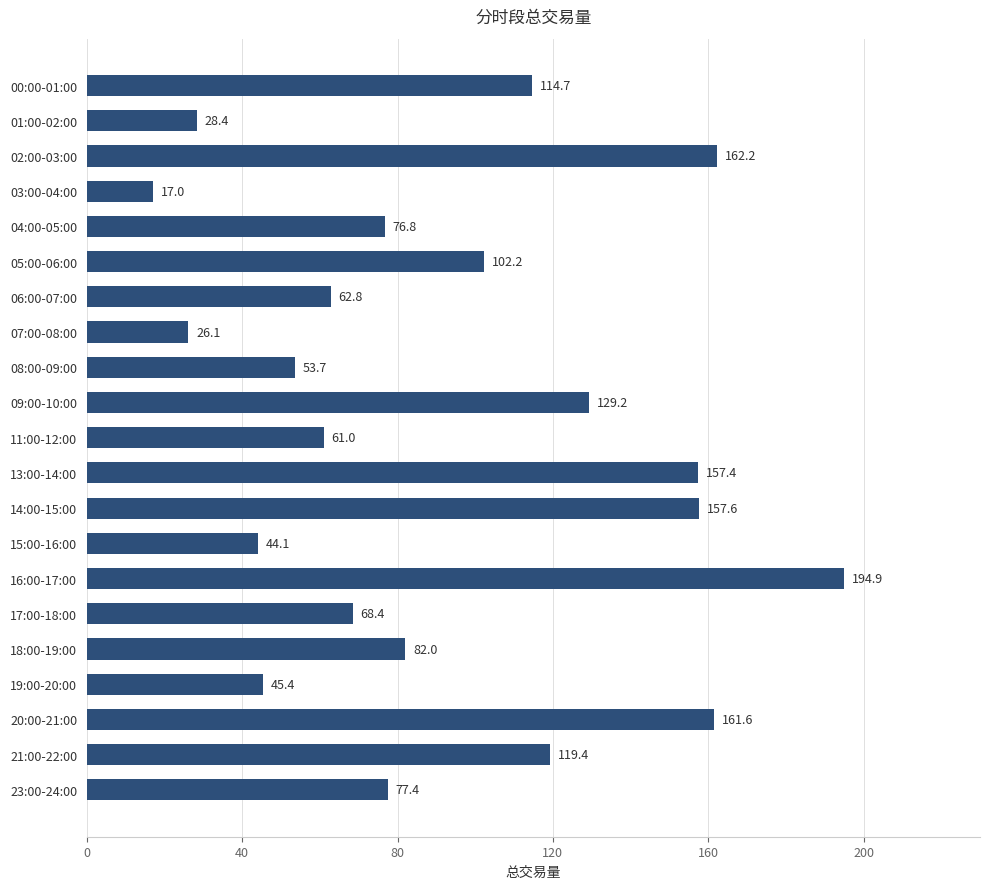

How many bars are there in total?

21